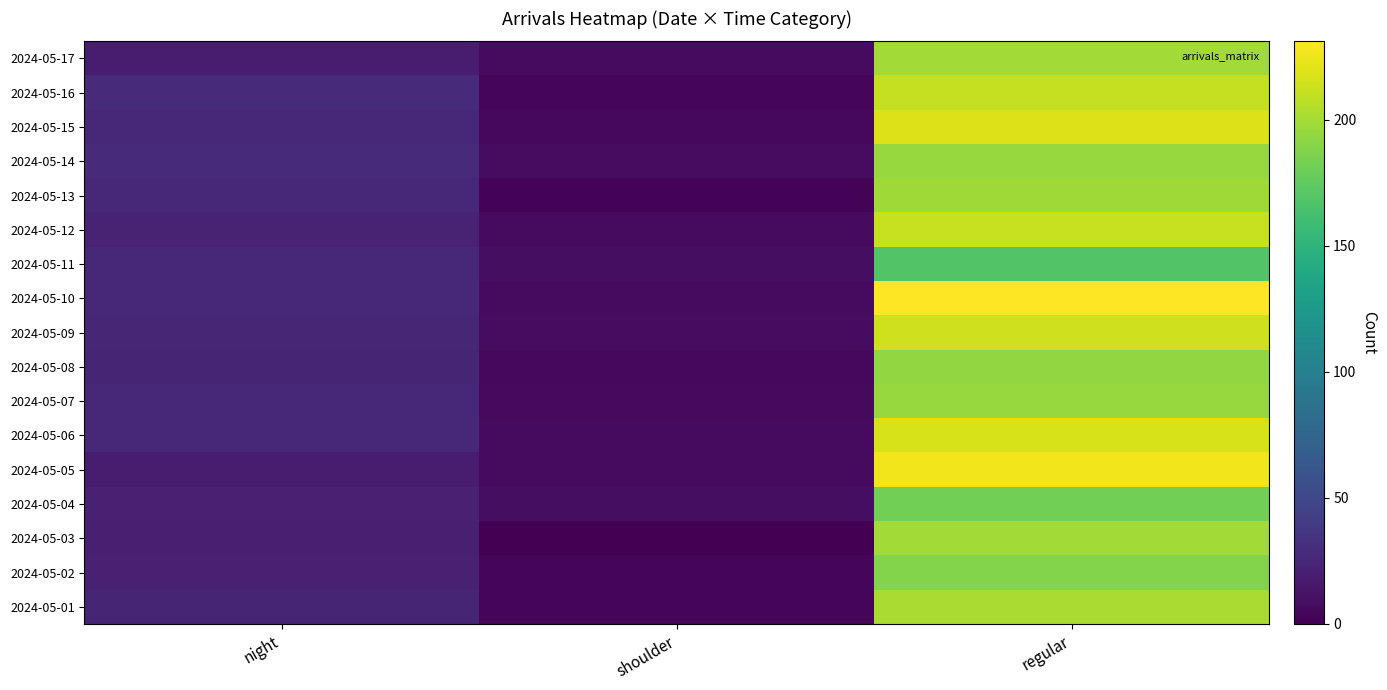

What is the total value across all series at shoulder?

96